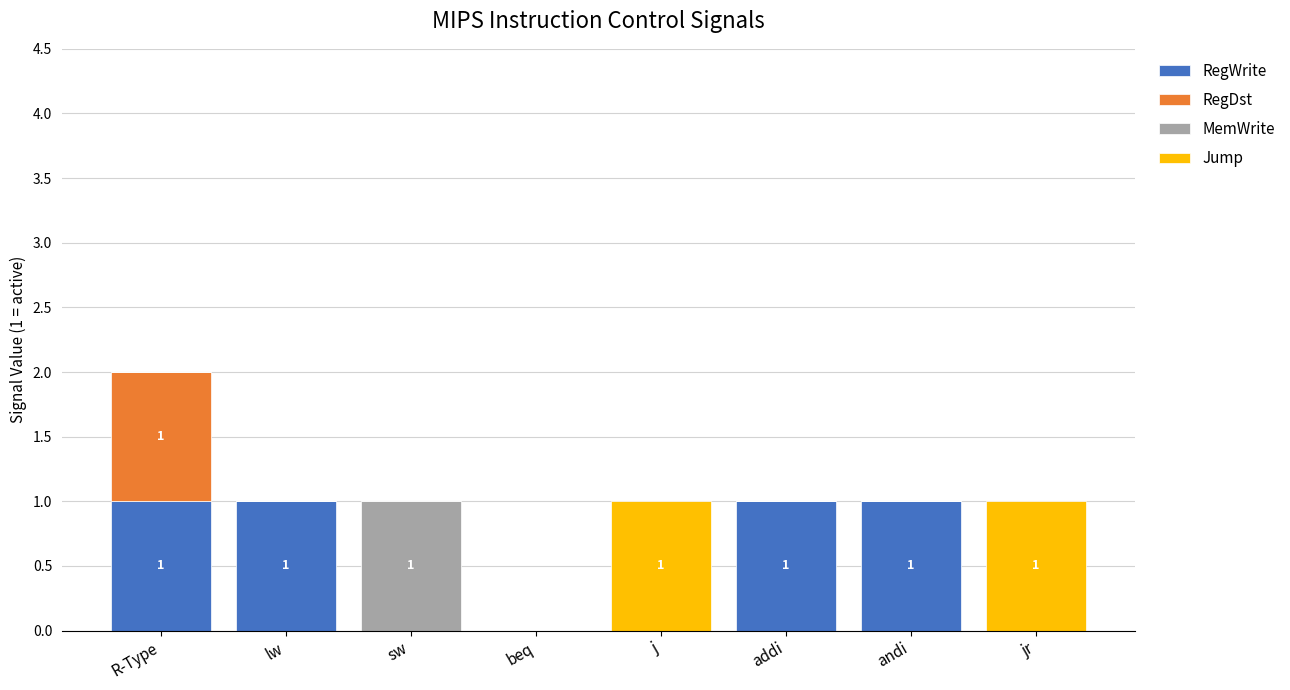

Is it true that RegWrite equals -1 at beq?

False